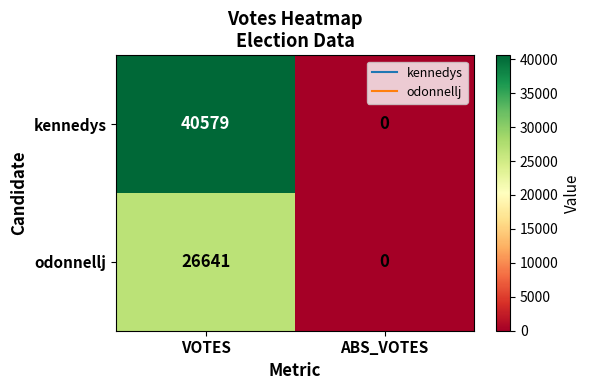

How many data points does each series have?

2